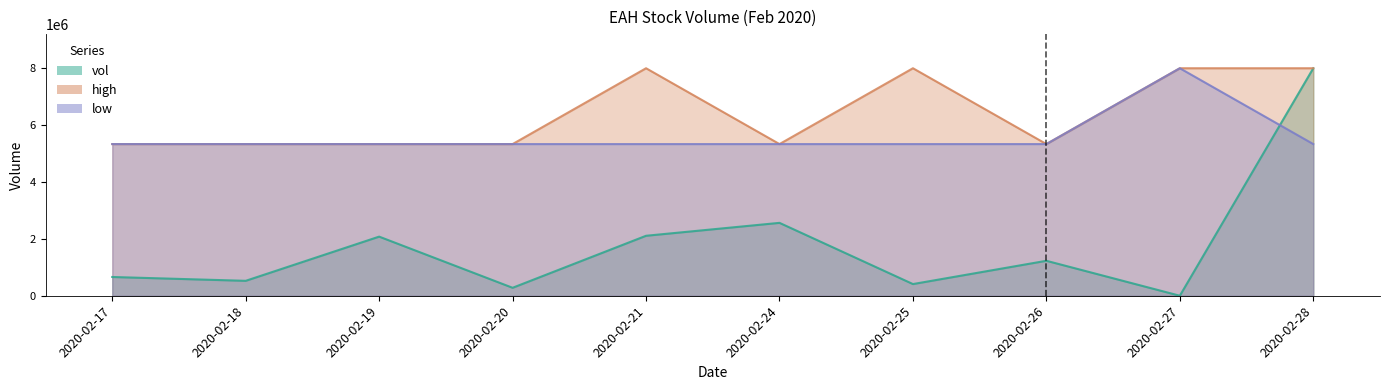

Rank the categories by low value from highest to lowest.

2020-02-27, 2020-02-17, 2020-02-18, 2020-02-19, 2020-02-20, 2020-02-21, 2020-02-24, 2020-02-25, 2020-02-26, 2020-02-28